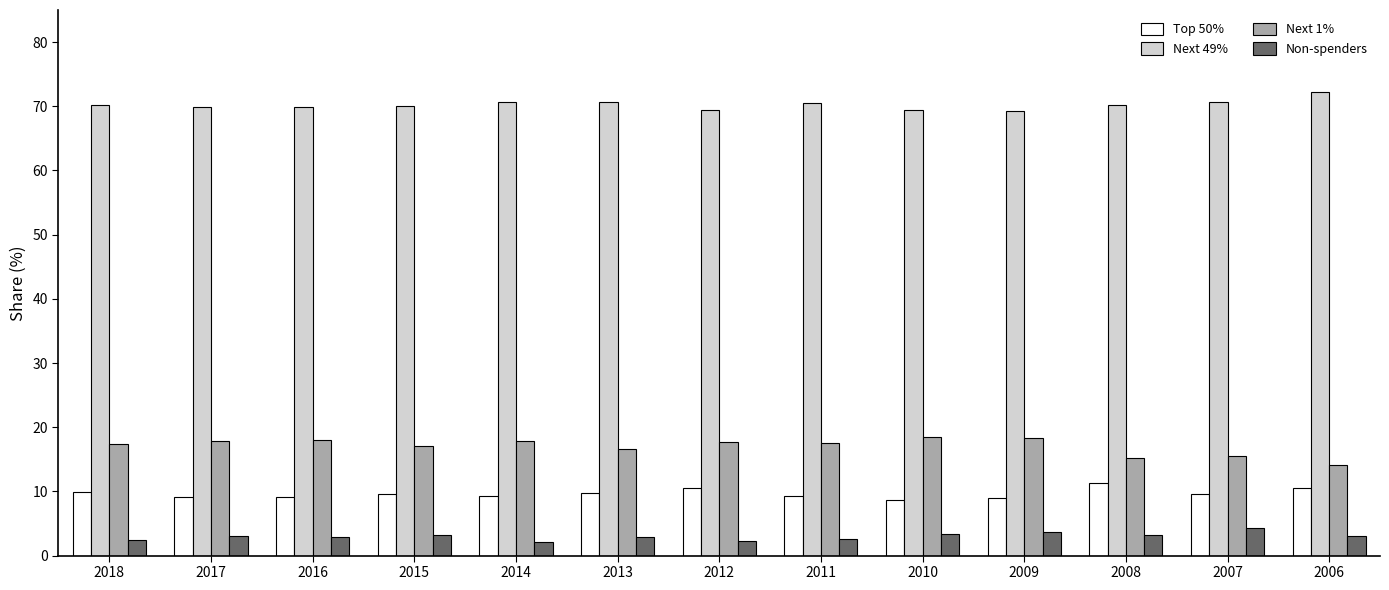

What is the value of the Top 50% bar at the 3rd from the left?

9.1